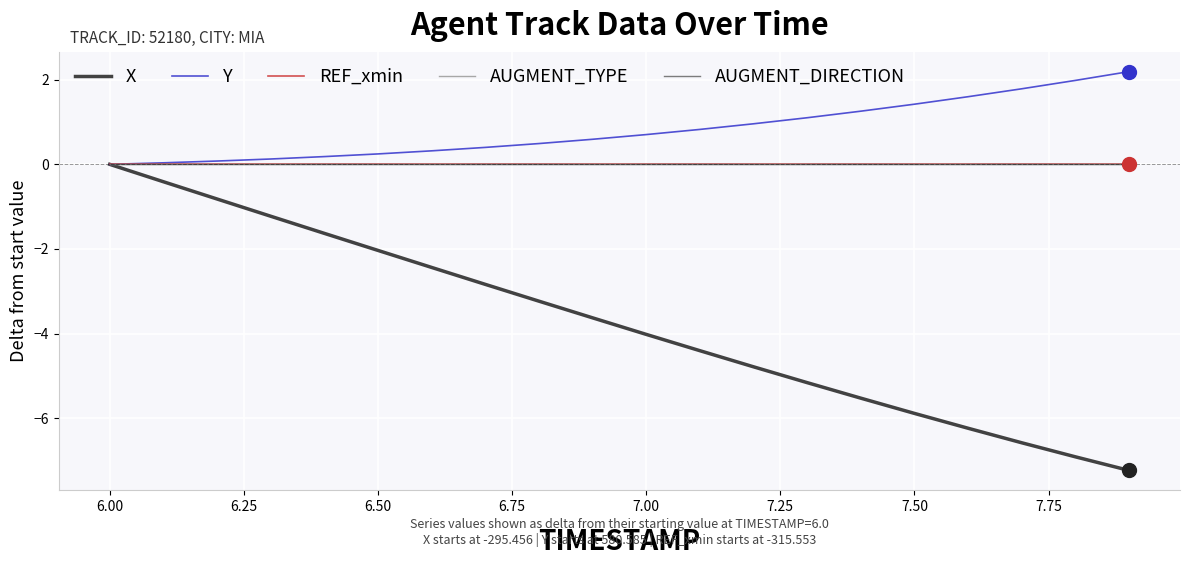

How many lines are shown in the chart?

5